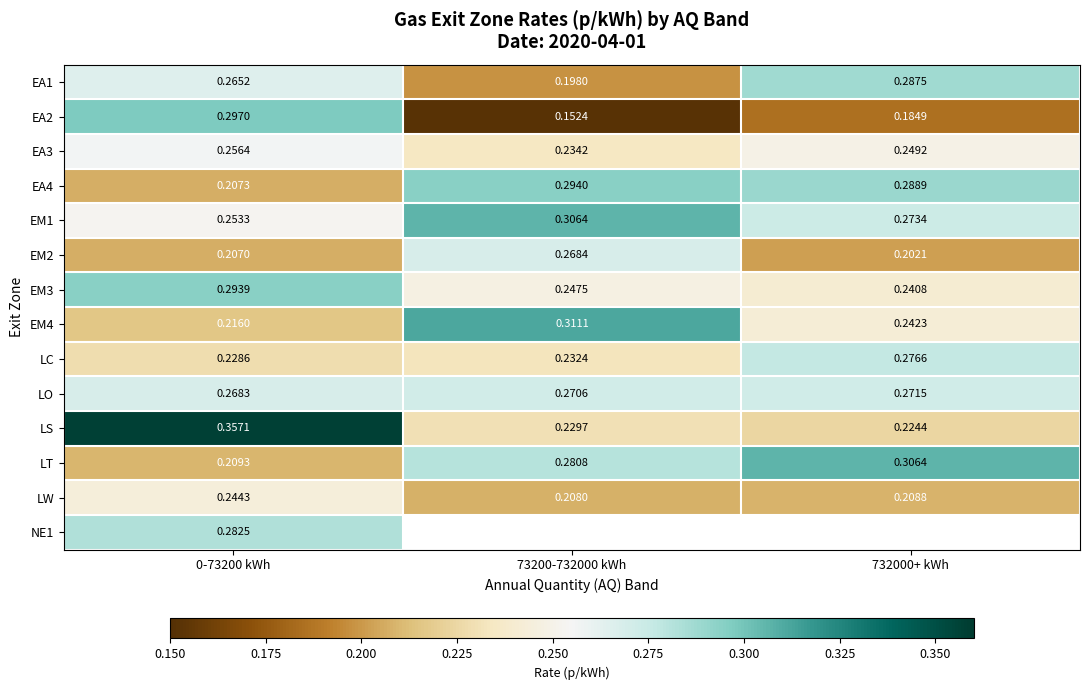

Which has a higher value, 73200-732000 kWh or 0-73200 kWh?

0-73200 kWh